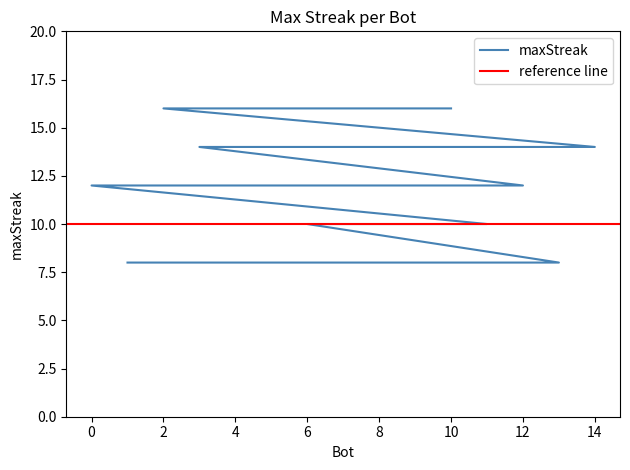

What is the minimum value shown in the chart?

8